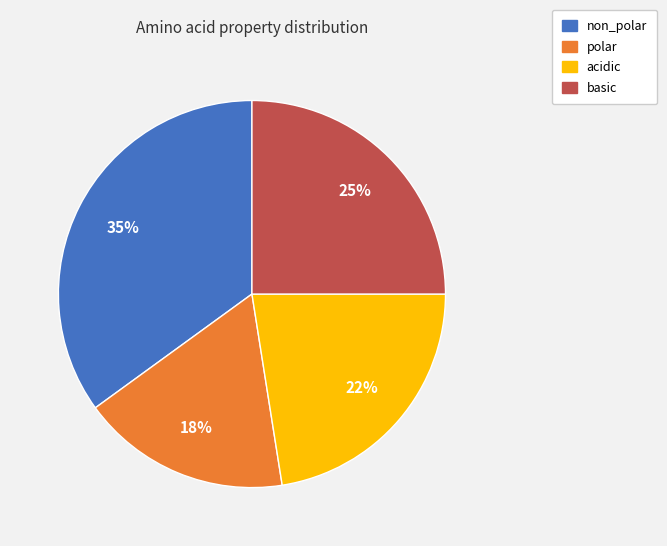

Combined, do acidic and polar account for over 50%?

No